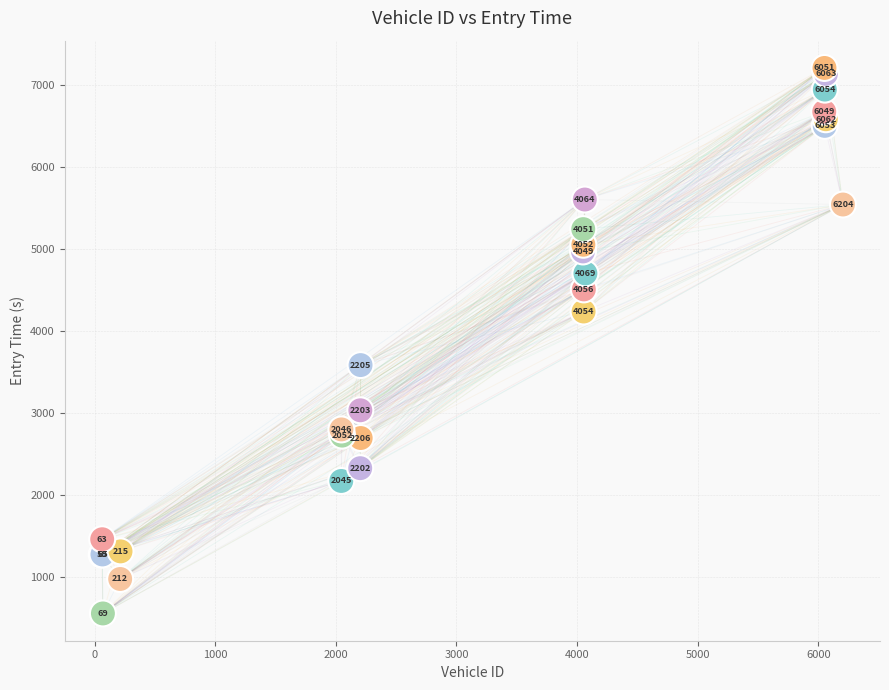

What Y value in the scatter plot is closest to 3877?

3580.4